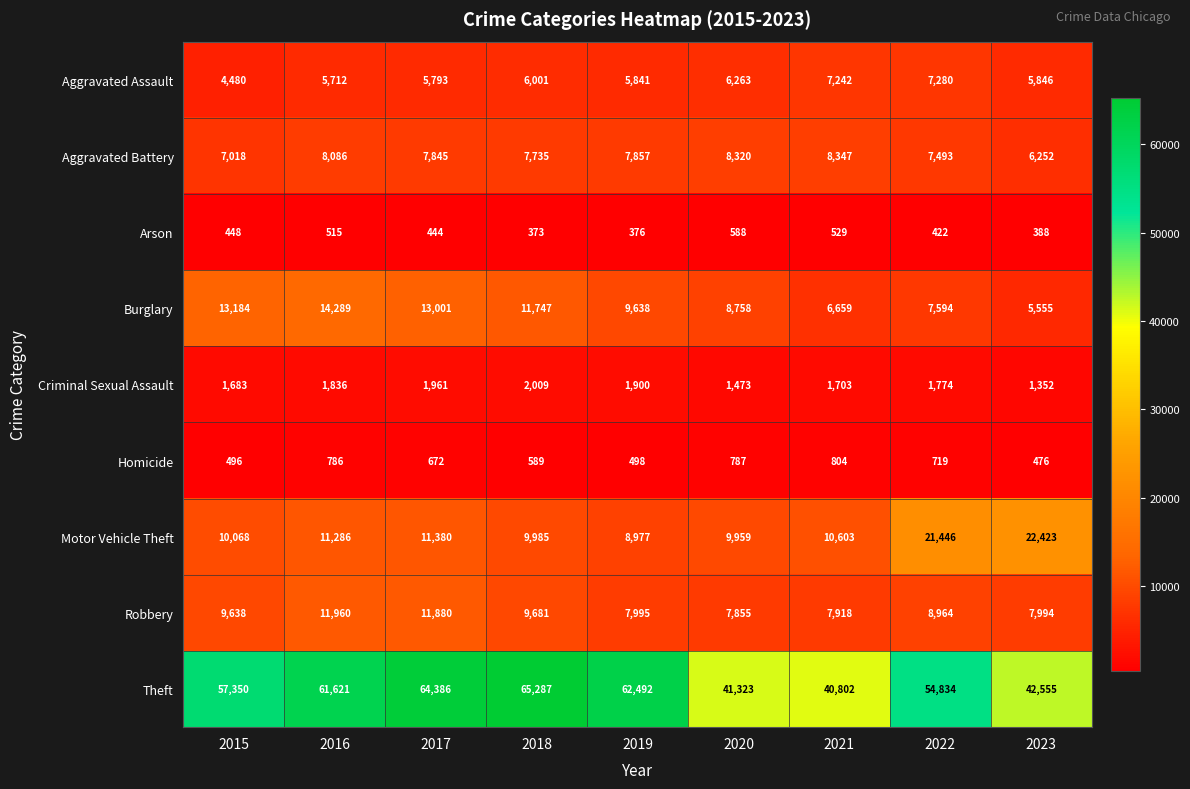

Rank the series by their maximum value, from lowest to highest.

Arson, Homicide, Criminal Sexual Assault, Aggravated Assault, Aggravated Battery, Robbery, Burglary, Motor Vehicle Theft, Theft